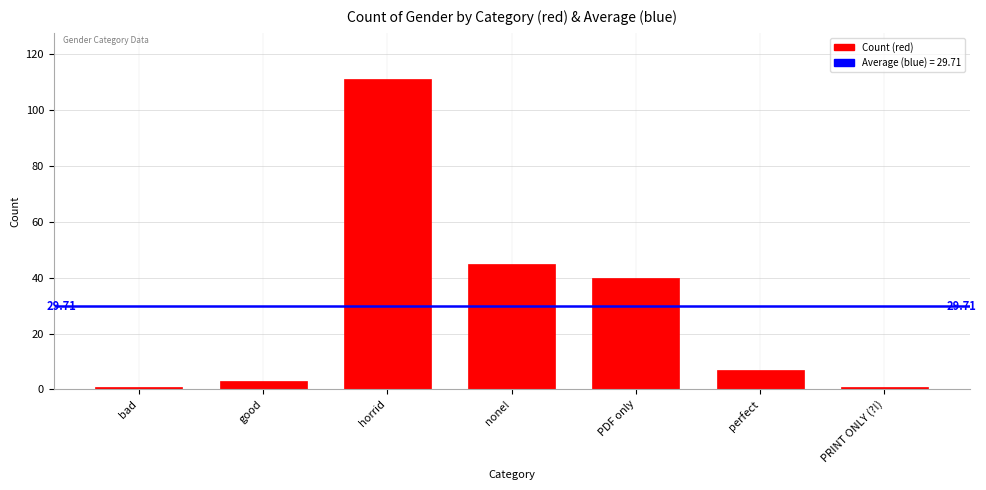

At which label is the value closest to 56?

none!